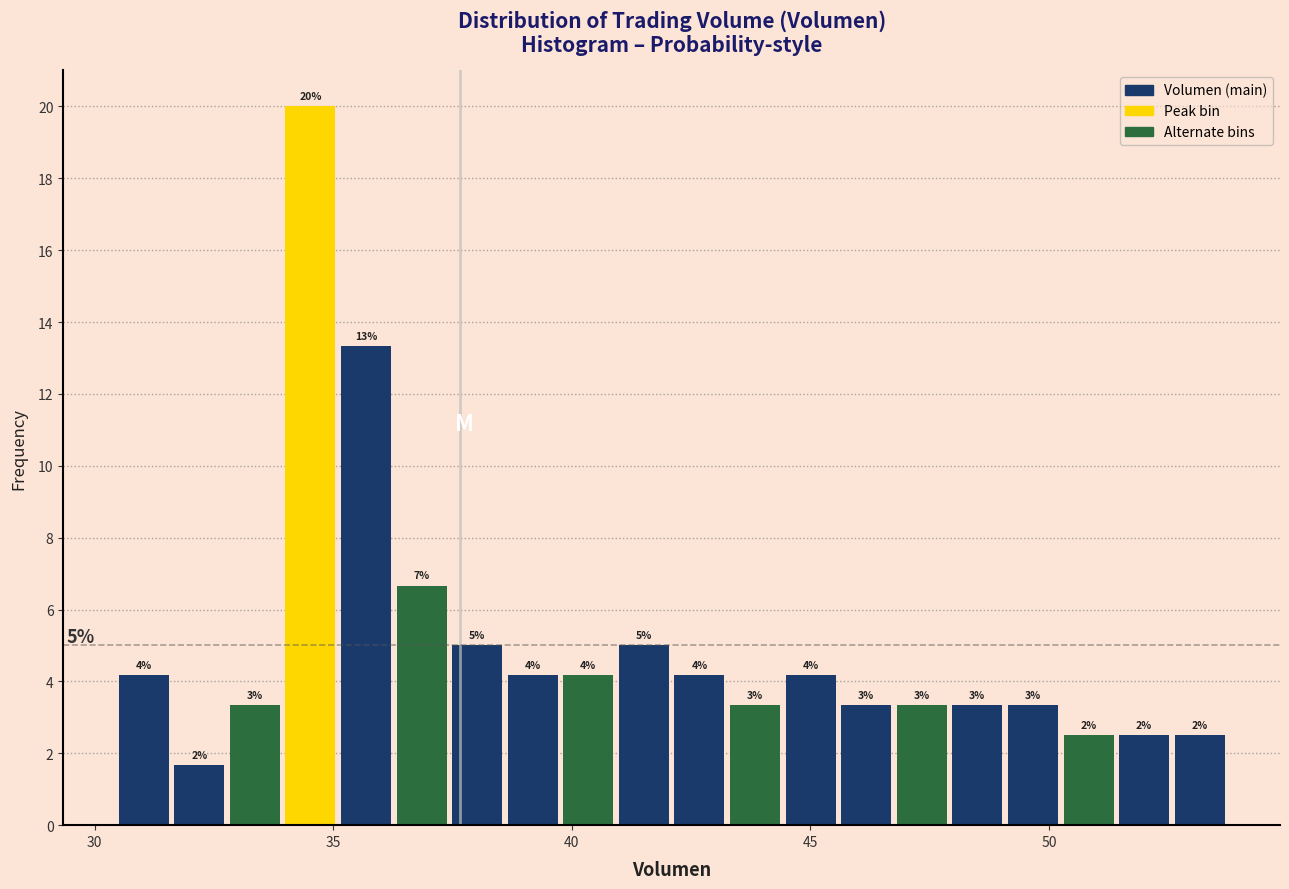

Around what value on the x-axis is the tallest bar? Give the approximate position of its centre, as read against the axis.

34.5